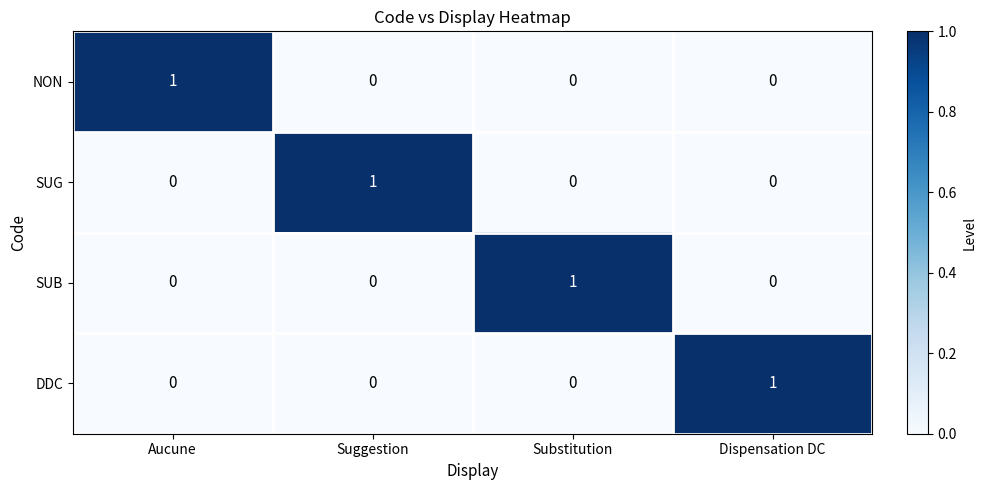

True or false: NON has a value of 0 at Substitution.

True